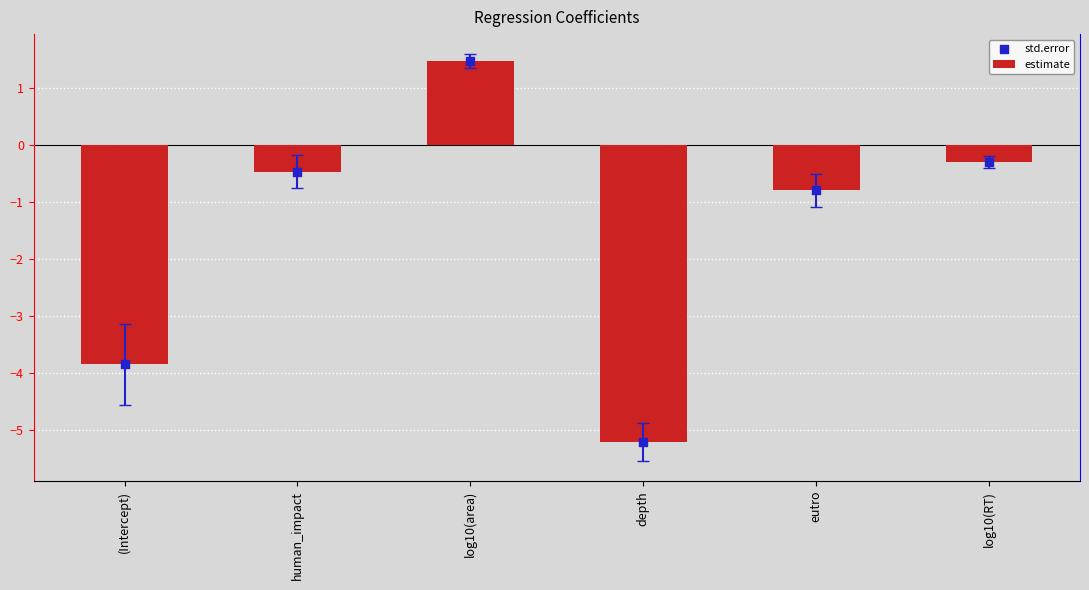

At which category is the sum across all series the highest?

log10(area)